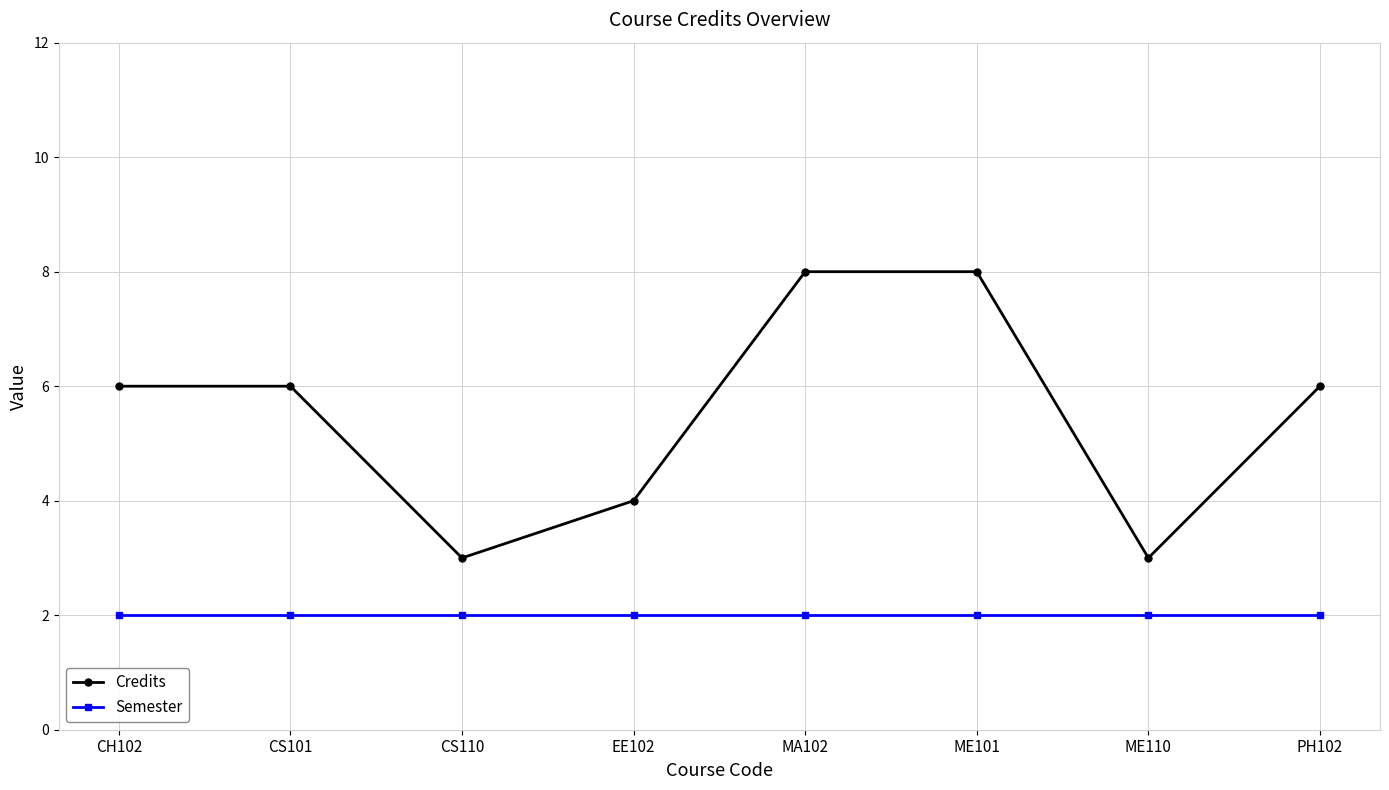

Reading left to right, what are all the values shown in this chart?

Credits: CH102=6	CS101=6	CS110=3	EE102=4	MA102=8	ME101=8	ME110=3	PH102=6
Semester: CH102=2	CS101=2	CS110=2	EE102=2	MA102=2	ME101=2	ME110=2	PH102=2